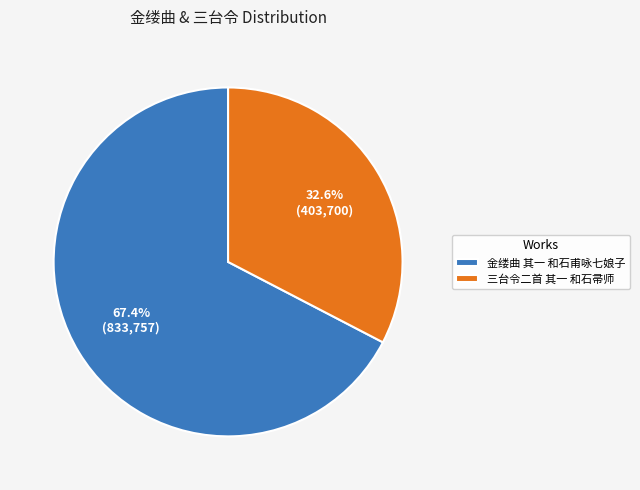

Count the number of slices in the pie.

2